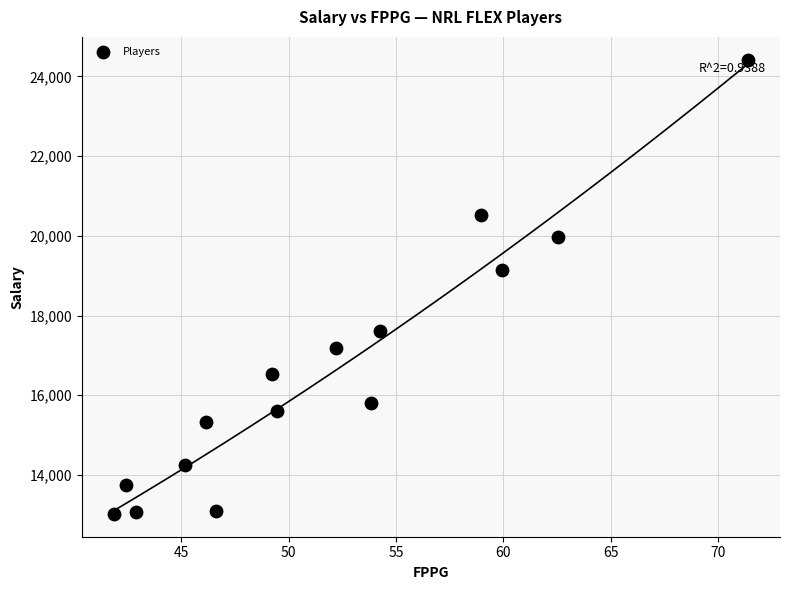

What Y value in the scatter plot is closest to 18720?

19150